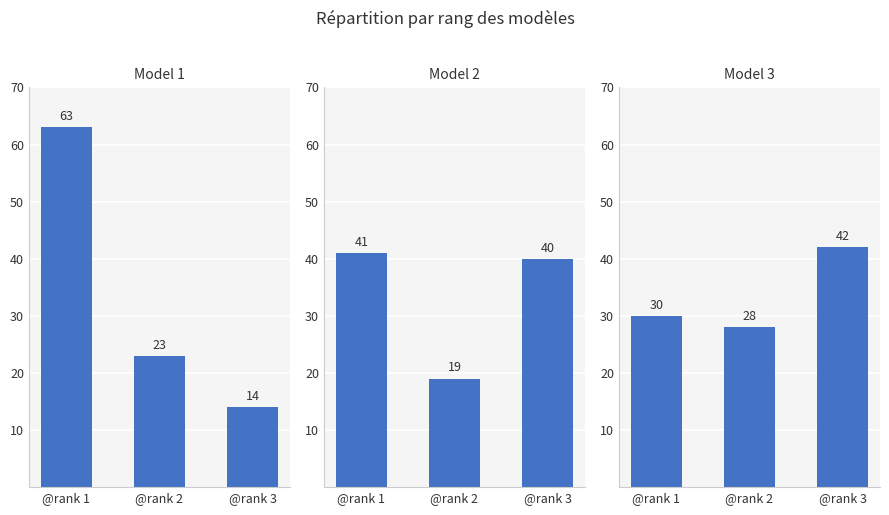

Which series has the largest range (max minus min)?

Model 1